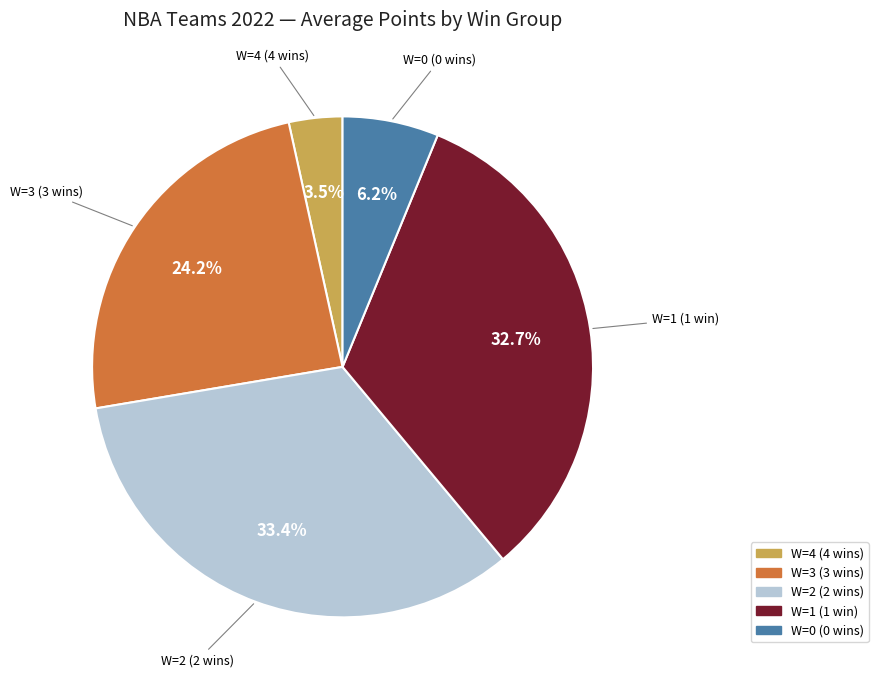

To the nearest percent, what is the difference between the largest and smallest slice percentages?

30%